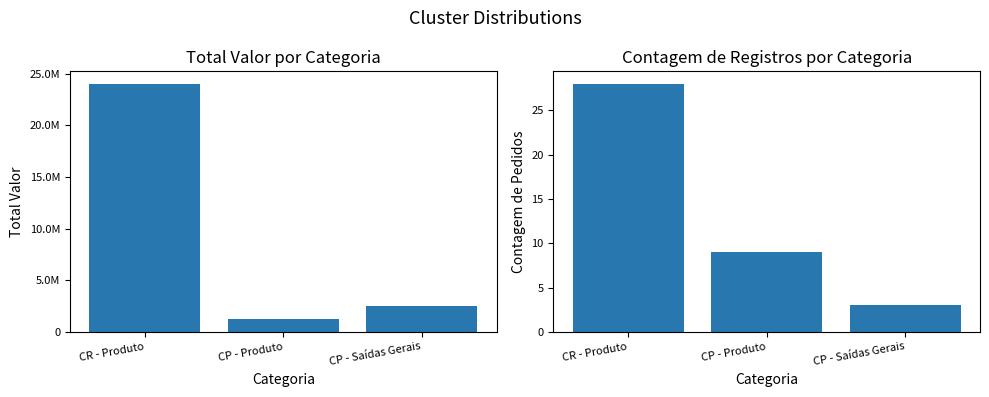

Are the bars grouped side by side (vs. stacked)?

Yes